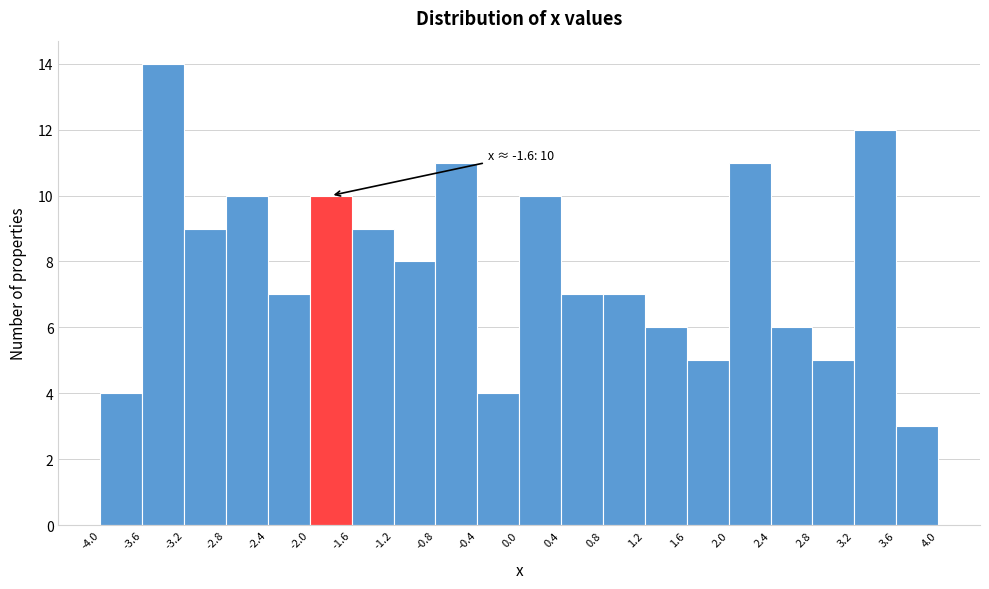

Over which range of the x-axis is the bar tallest?

-3.6 to -3.2